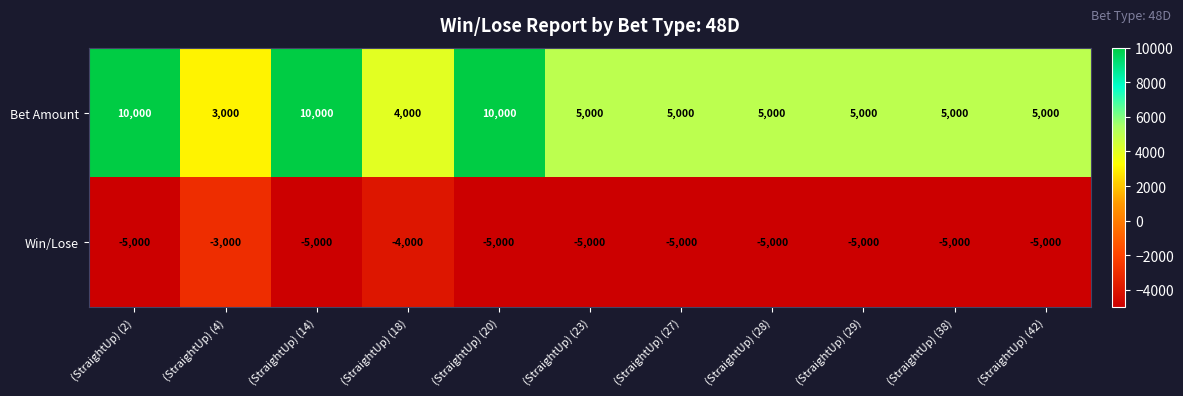

Count the number of data series in this chart.

2